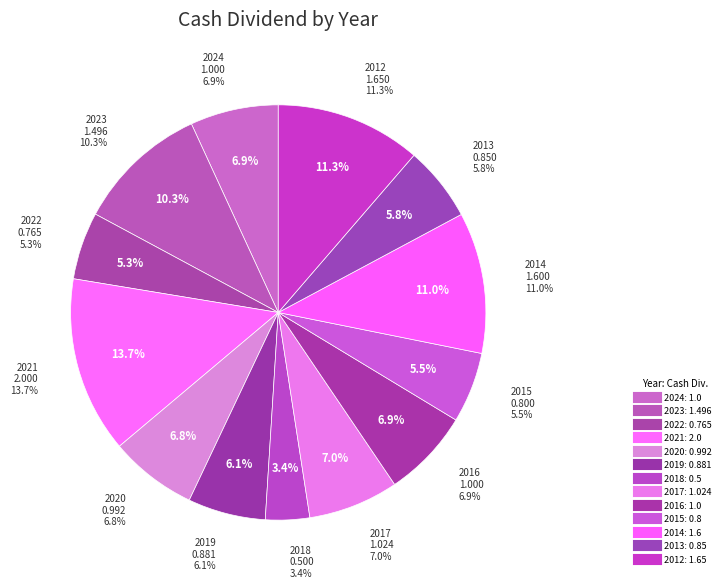

Is it true that 2017 is 1% of the pie?

False